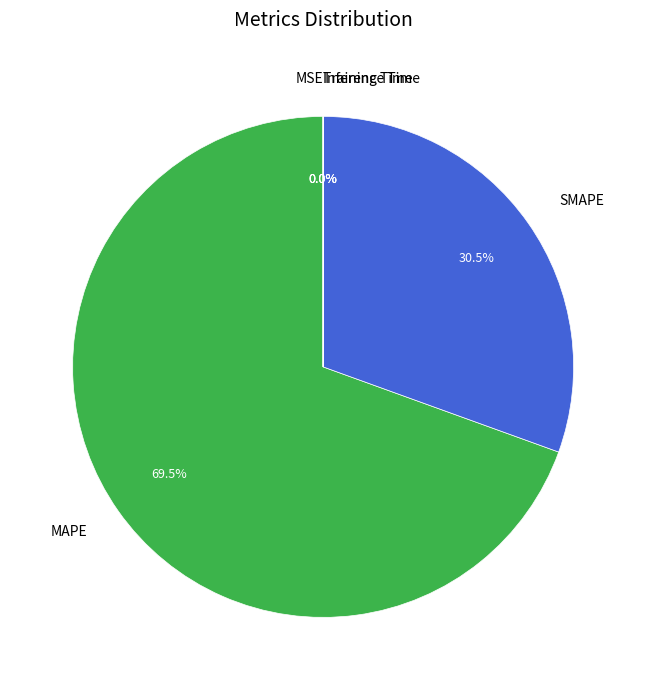

To the nearest percent, what is the average slice percentage?

20%